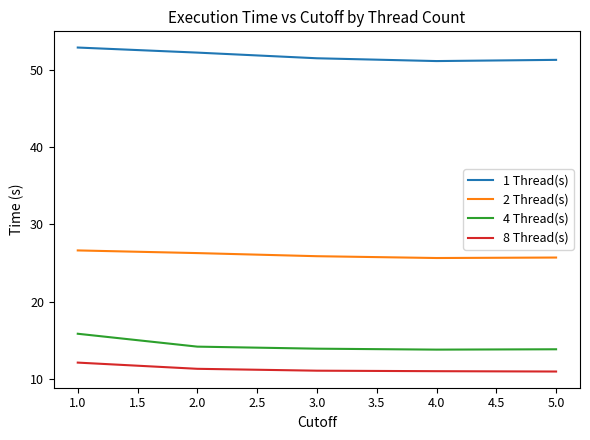

True or false: 8 Thread(s) and 4 Thread(s) intersect in this chart.

False